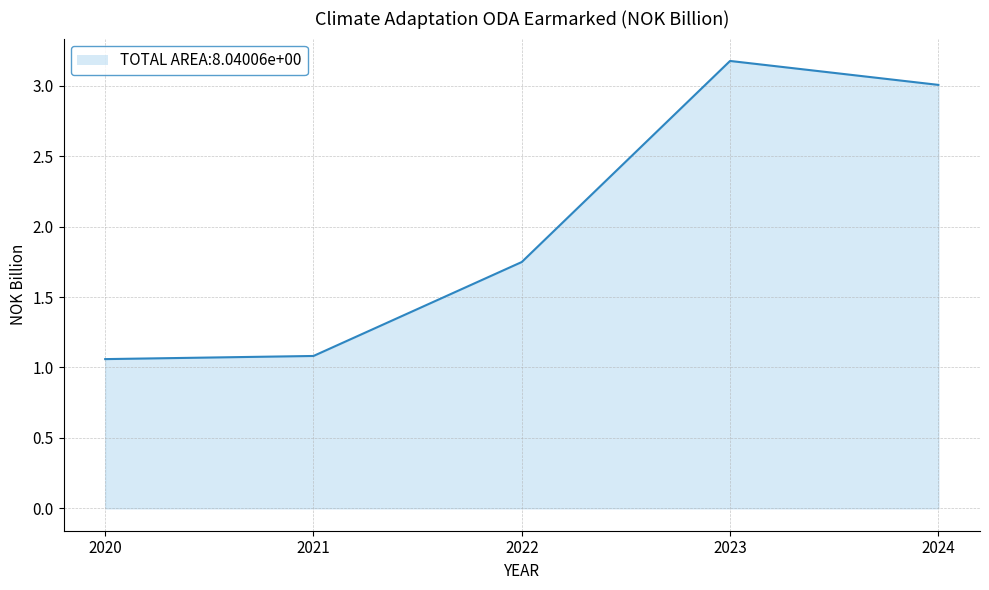

Is it true that the value at 2022 is 2.5?

False